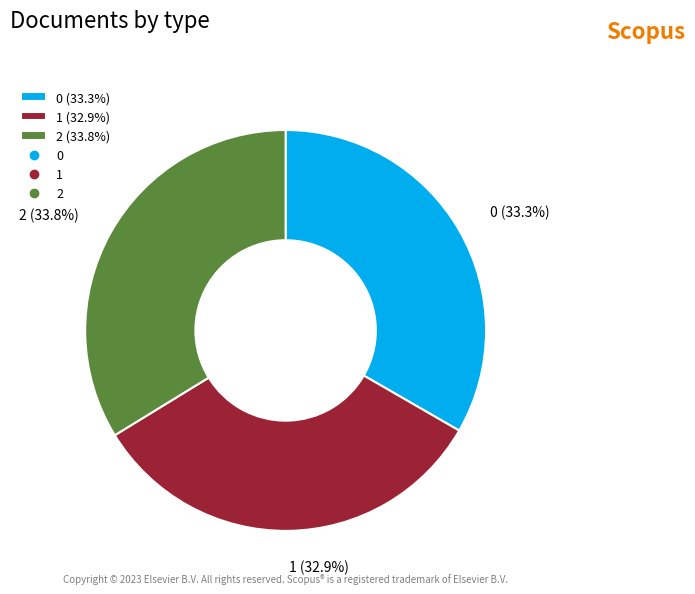

What is the ratio of the value at 2 (33.8%) to the value at 1 (32.9%)?

1.0